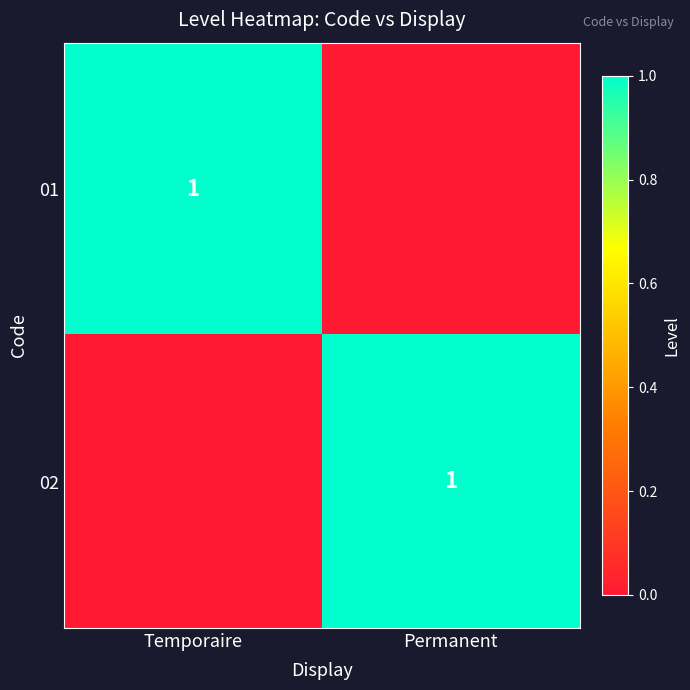

True or false: 01 has a value of 1 at Temporaire.

True